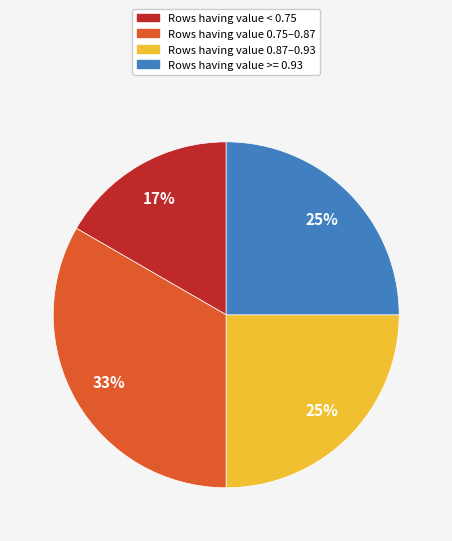

To the nearest percent, what is the average slice percentage?

25%